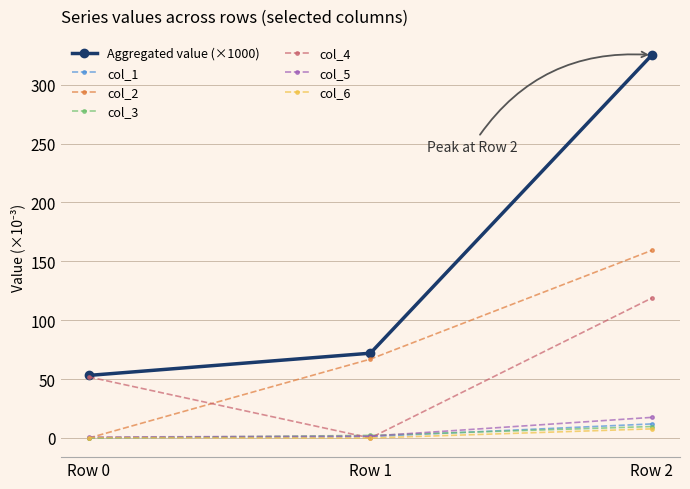

Is this an area chart (filled region under the line)?

No